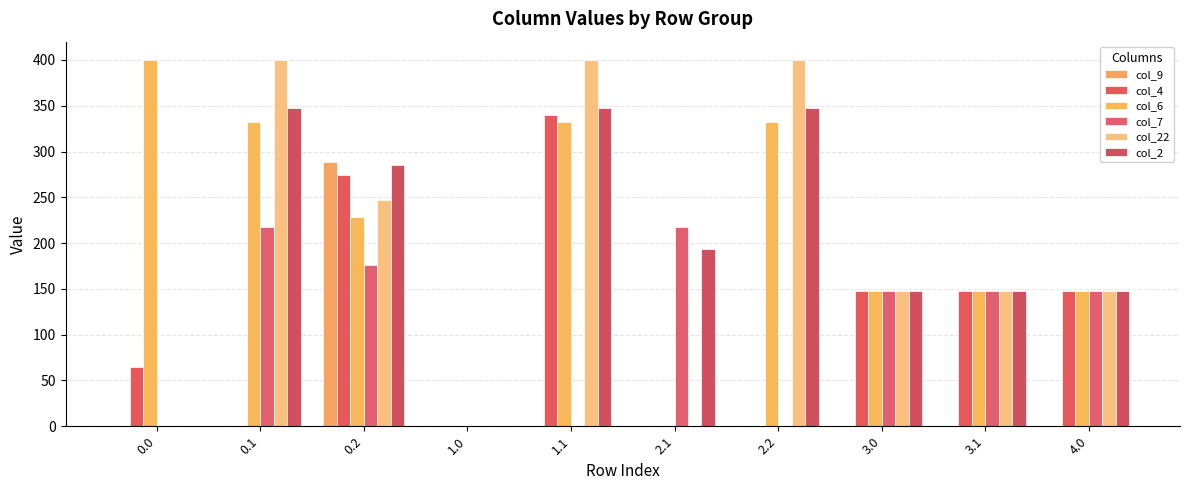

What are all the series names shown in the legend?

col_9, col_4, col_6, col_7, col_22, col_2